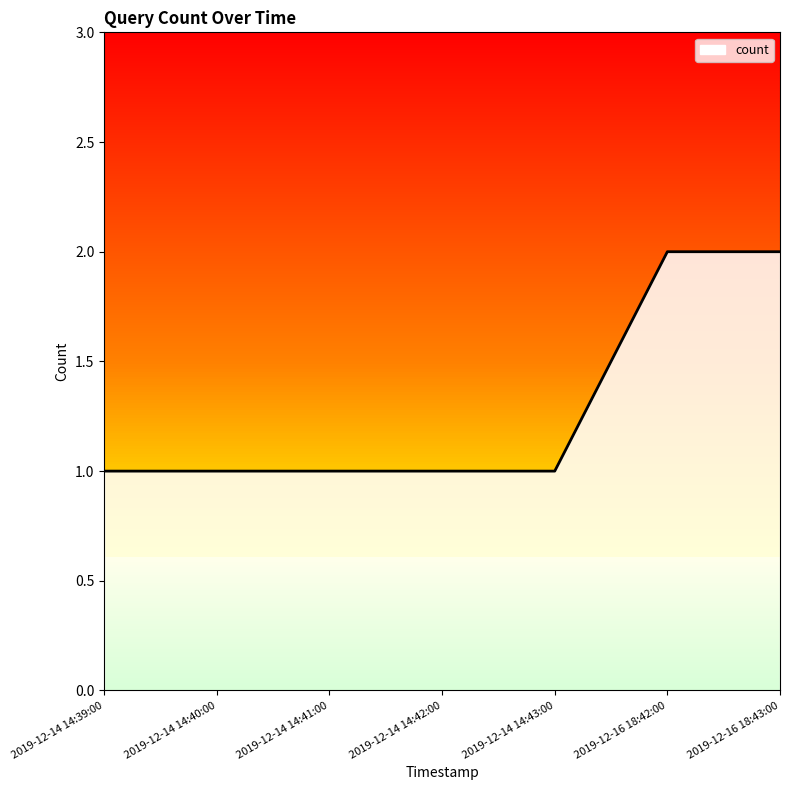

What is the change in value from 2019-12-14 14:41:00 to 2019-12-16 18:43:00?

+1